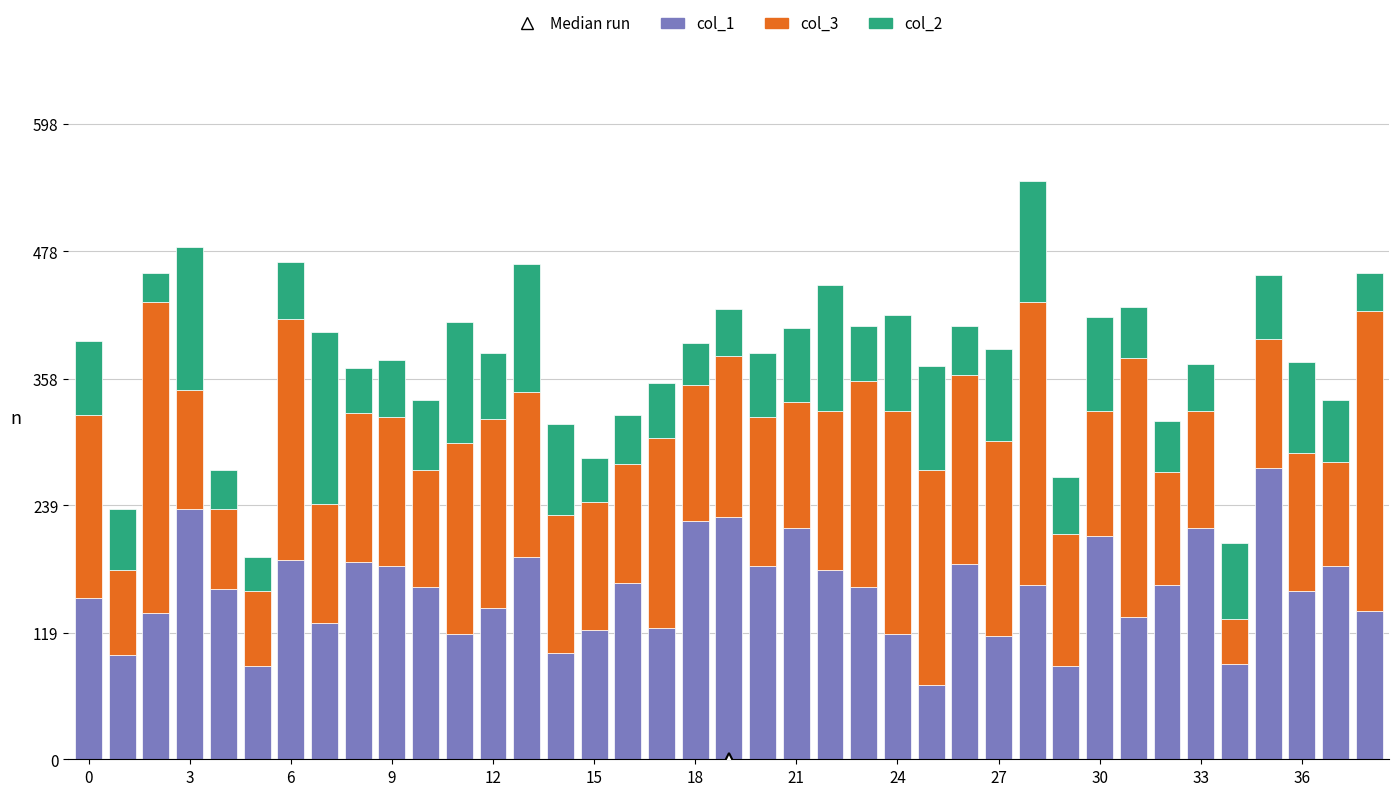

Count the number of categories in the chart.

39